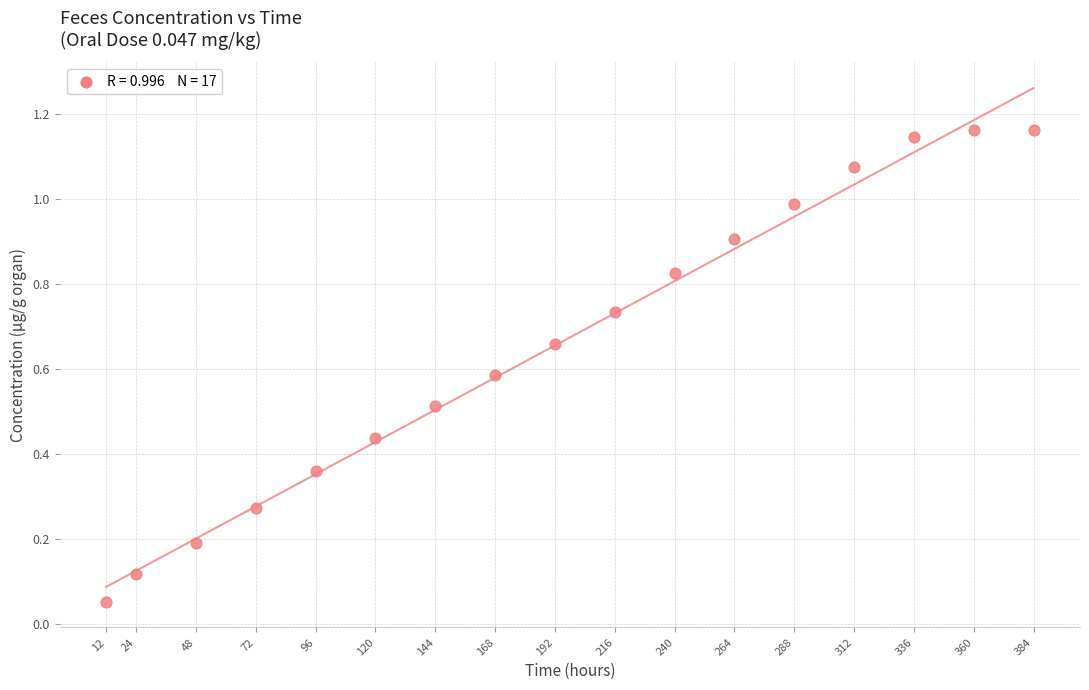

What is the range of X values (max minus min)?

372.0